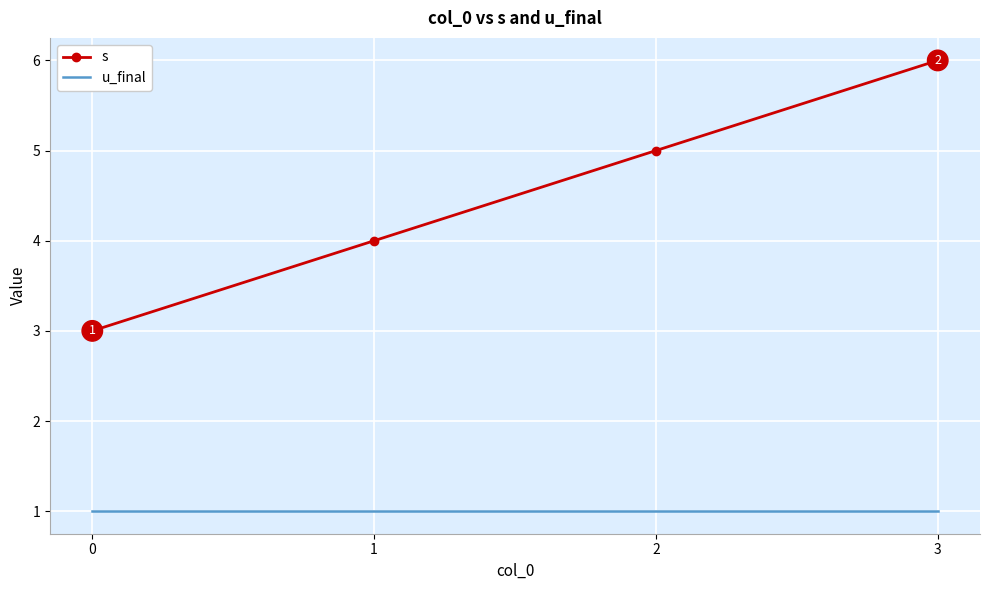

Read the s value at 0.

3